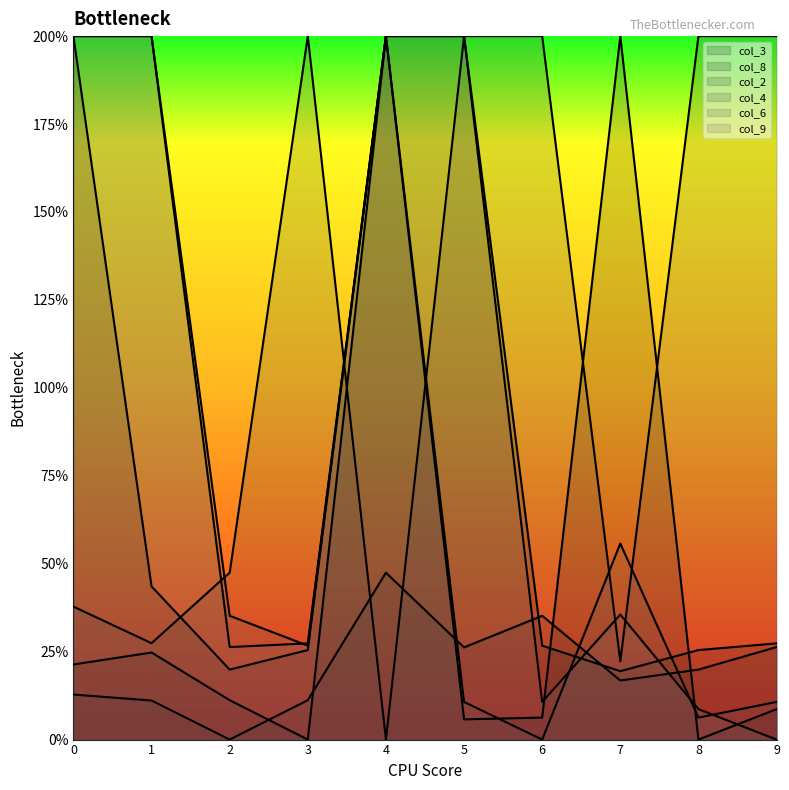

What is the difference between the maximum and minimum values in the col_4 series?

20.0